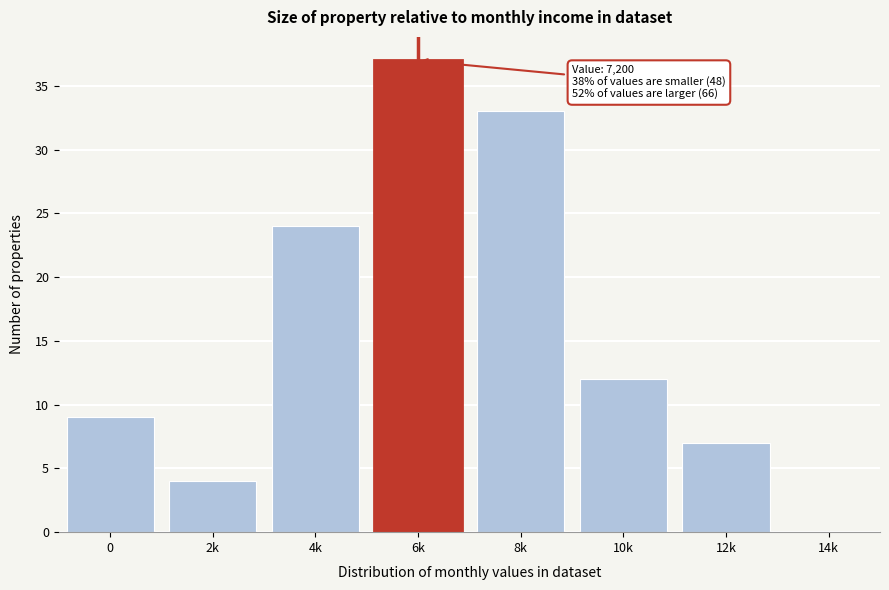

Reading left to right, extract all data points from this chart.

0=9	2k=4	4k=24	6k=37	8k=33	10k=12	12k=7	14k=0